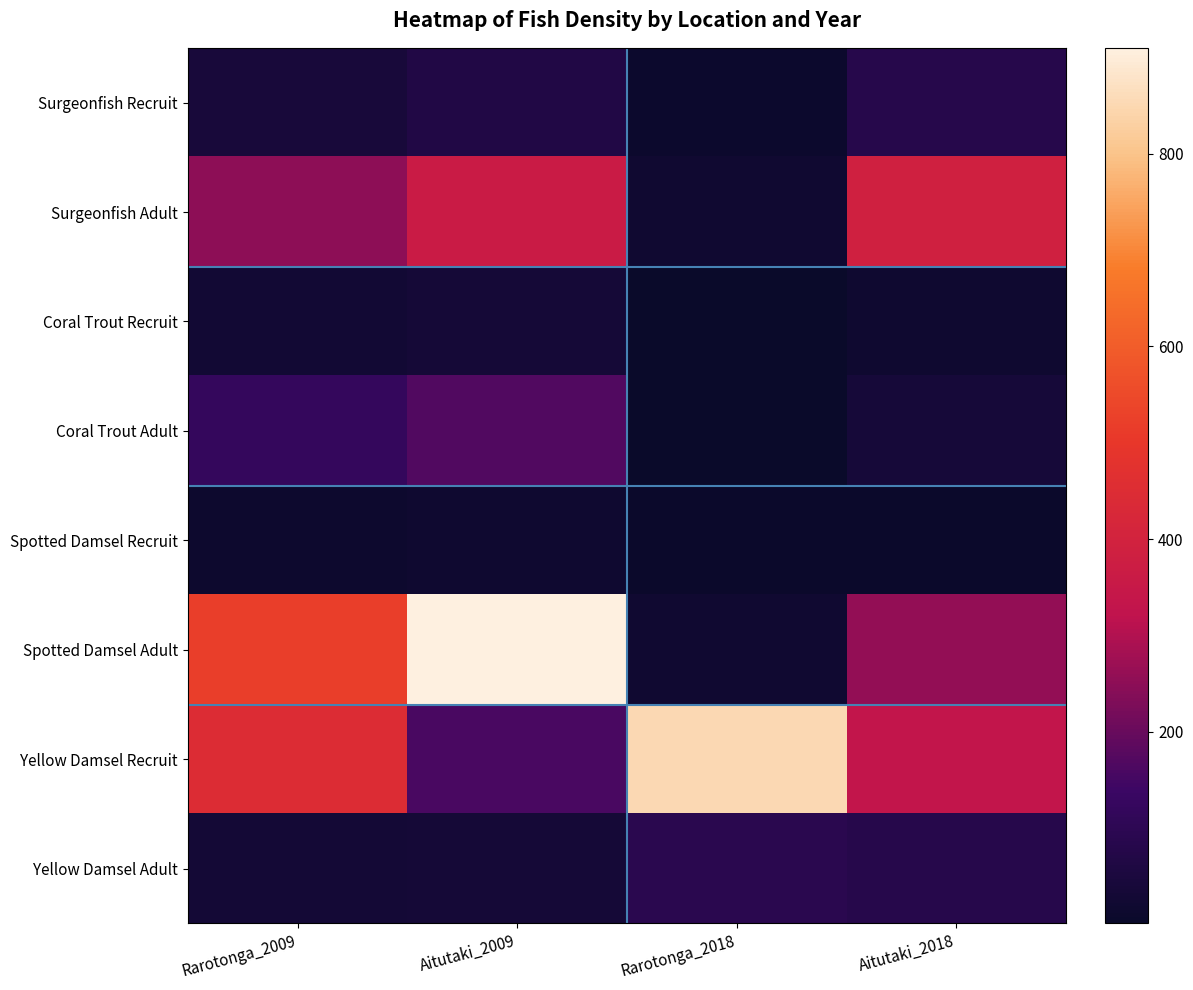

What is the sum of the Coral Trout Recruit values at Rarotonga_2009 and Rarotonga_2018?

30.4